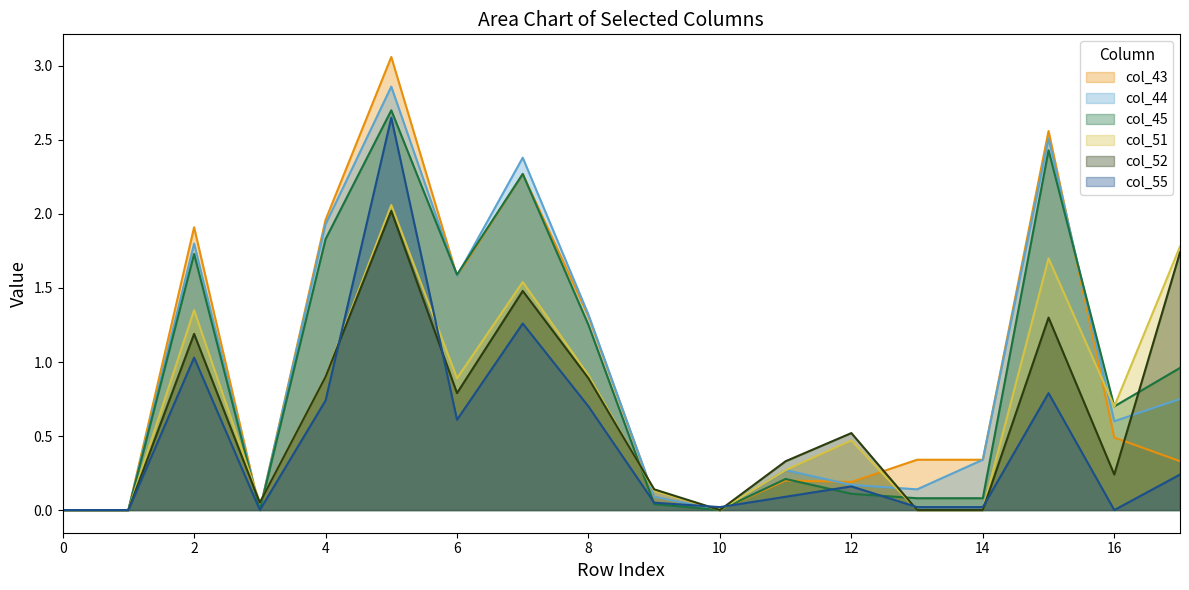

What is the maximum value shown in the chart?

3.1